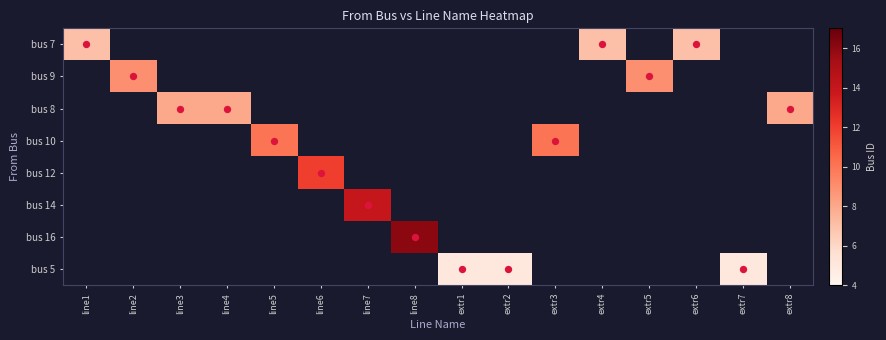

What is the minimum value for bus 7?

7.0